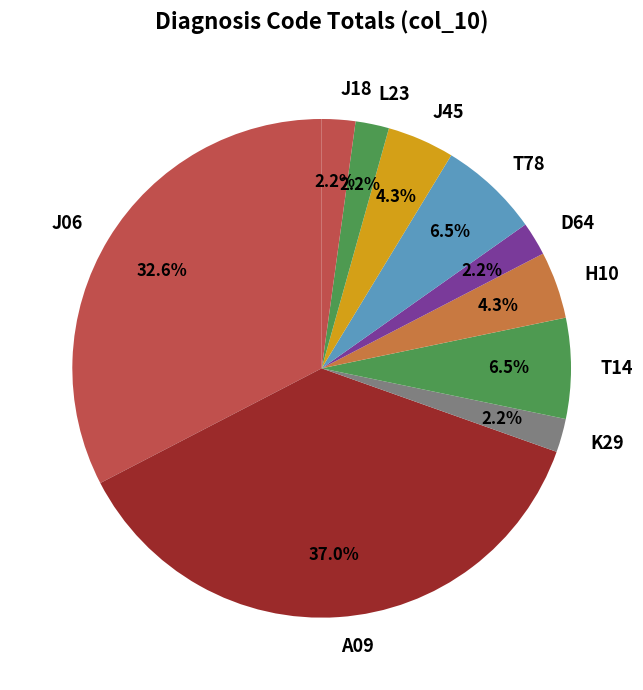

Does any single category account for the majority?

No